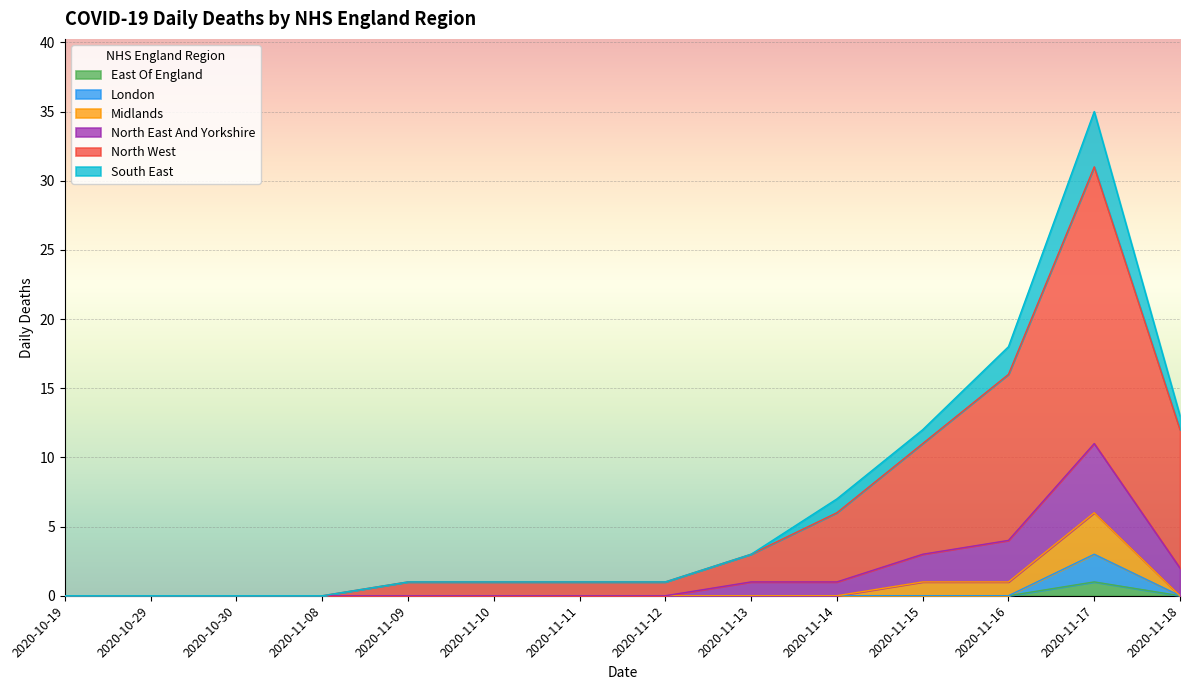

True or false: North West and North East And Yorkshire cross at least once.

False